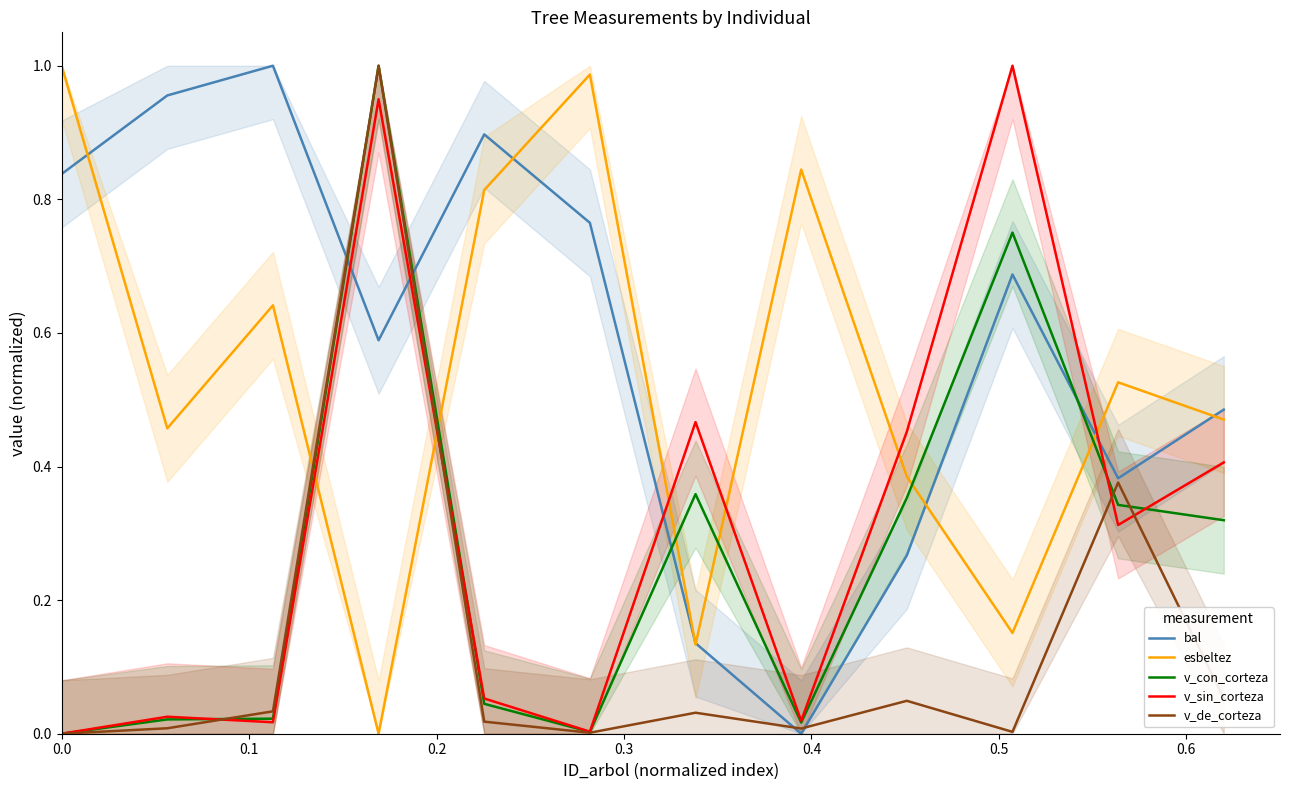

In bal, how many points are lower than both neighbors (excluding endpoints)?

3